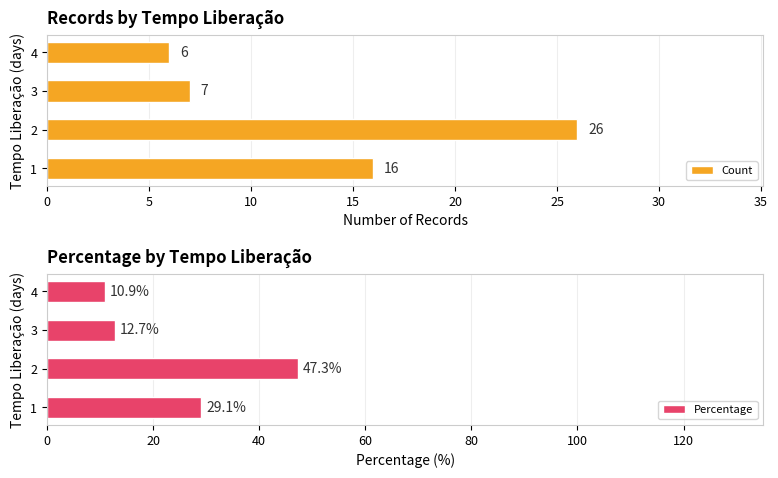

What is the difference between the second highest and second lowest values in the Count series?

9